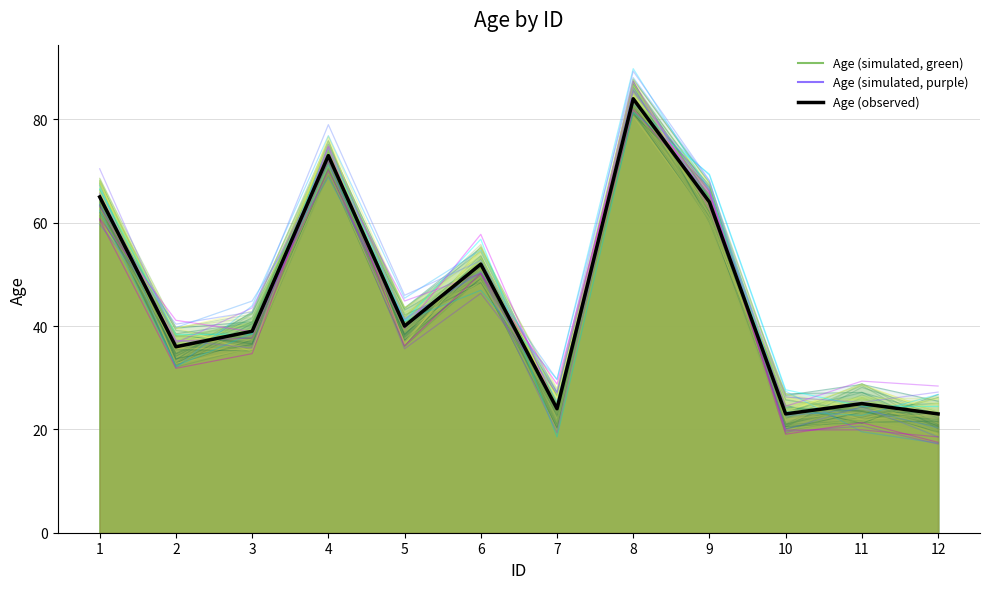

Read the Age (observed) value at 9.

64.0